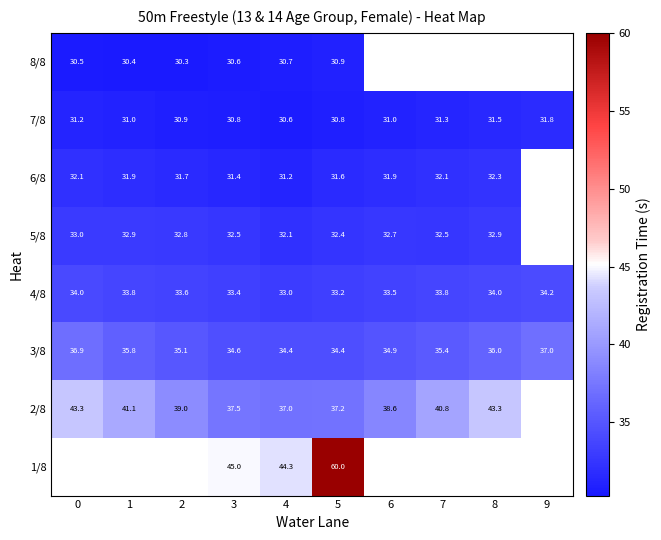

What is the average value of the 3/8 series?

35.5